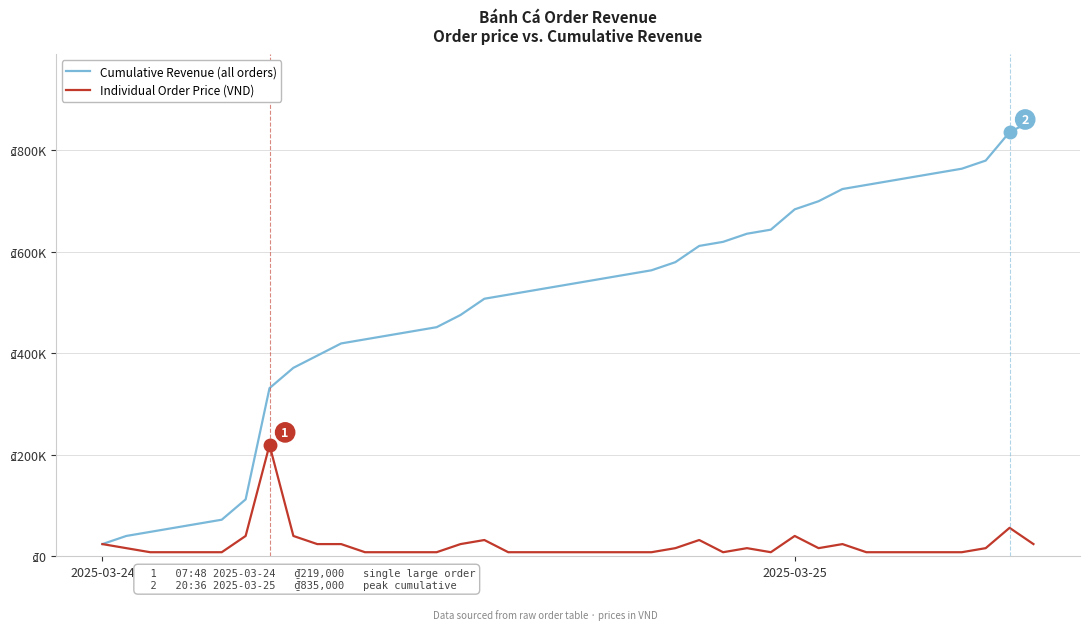

What is the label of the 8th point from the right?

32